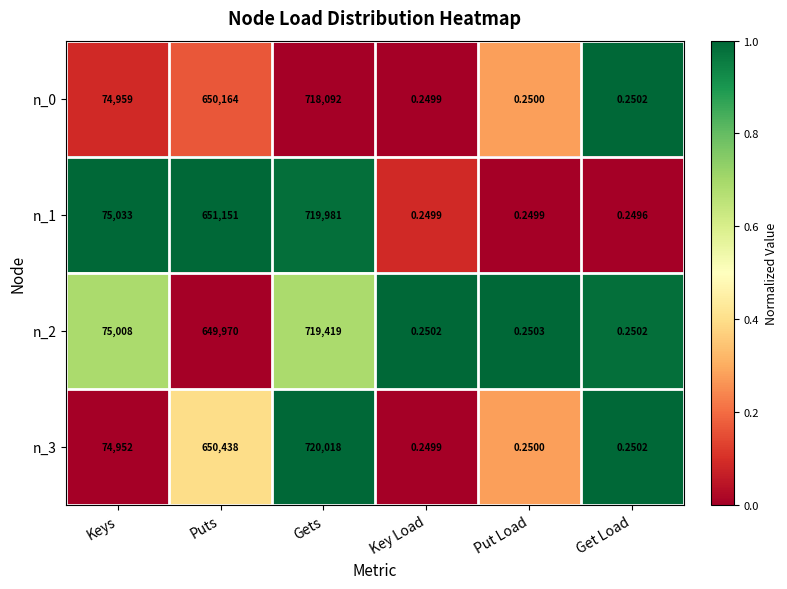

Rank the series by their maximum value, from lowest to highest.

n_0, n_2, n_1, n_3